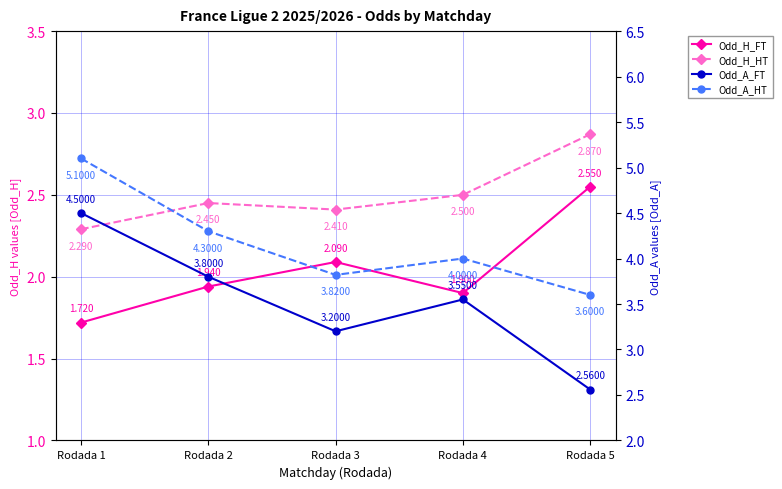

The value of Odd_H_HT at Rodada 2 is 1.0. True or false?

False